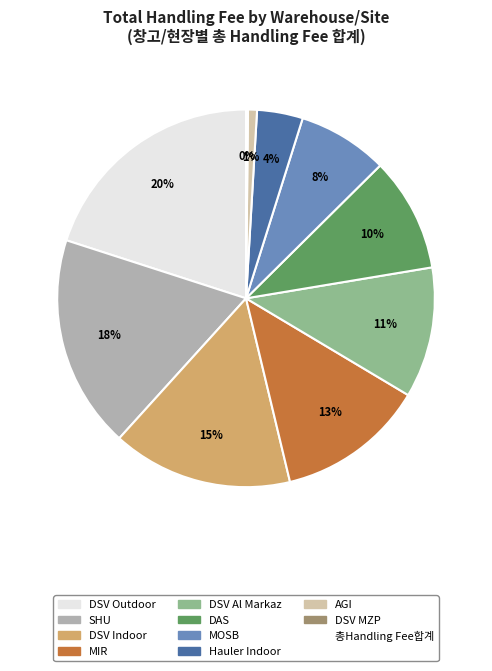

To the nearest percent, what is the average slice percentage?

10%